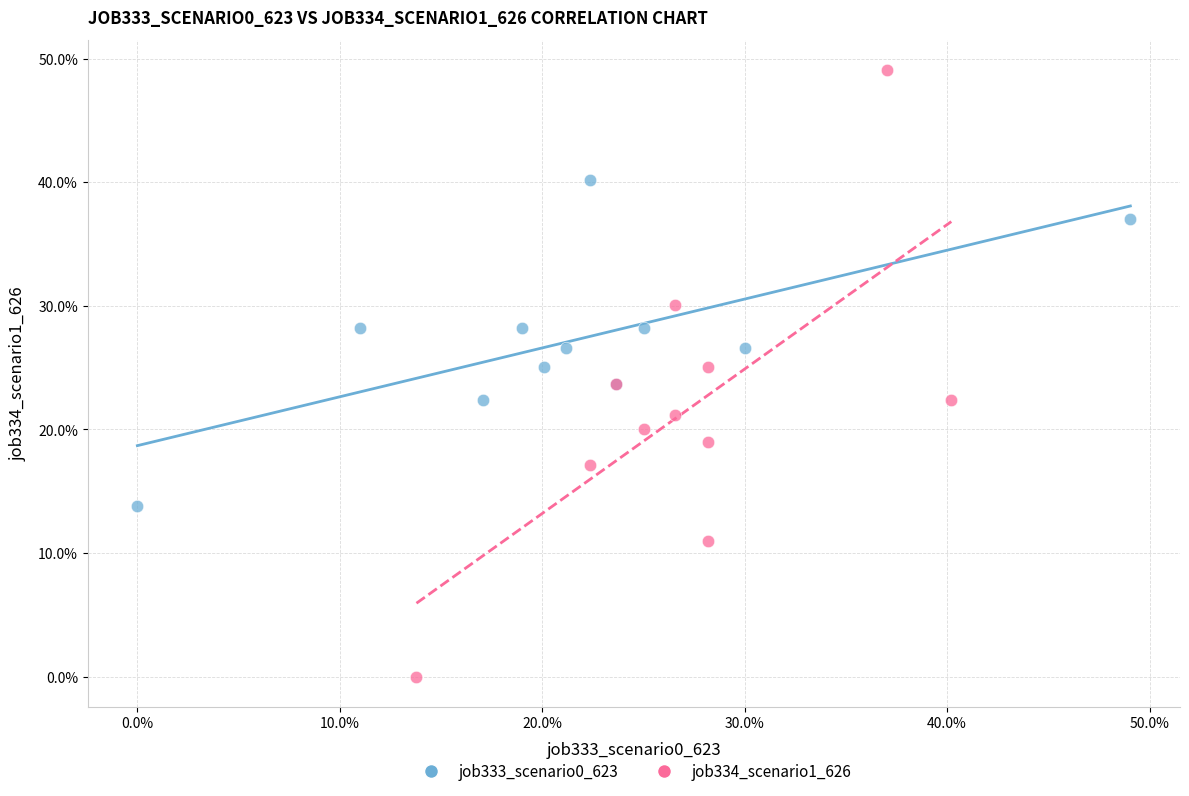

Which series has the largest Y range (max minus min)?

job334_scenario1_626